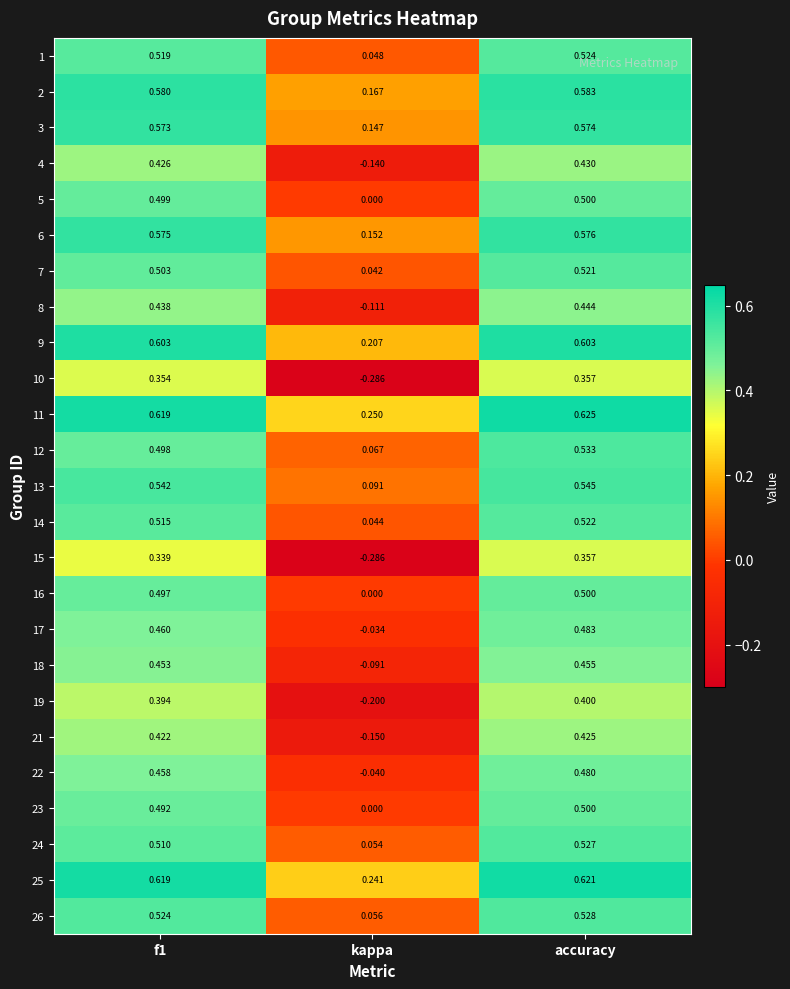

Which label corresponds to the largest value in the chart?

accuracy